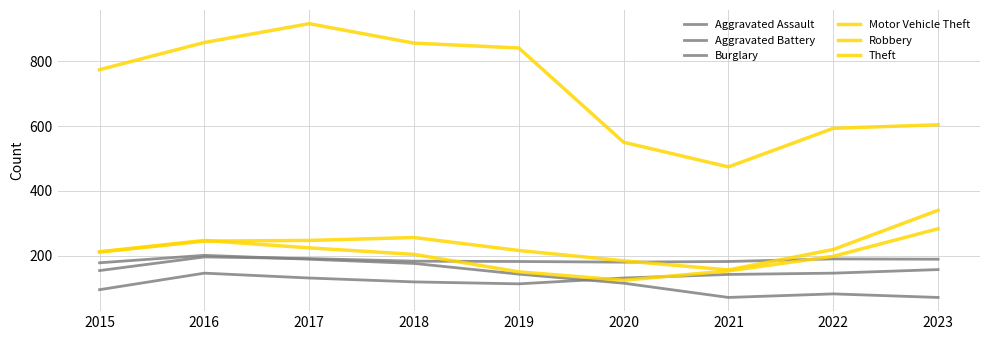

At which category does the chart reach its minimum across all series?

2021